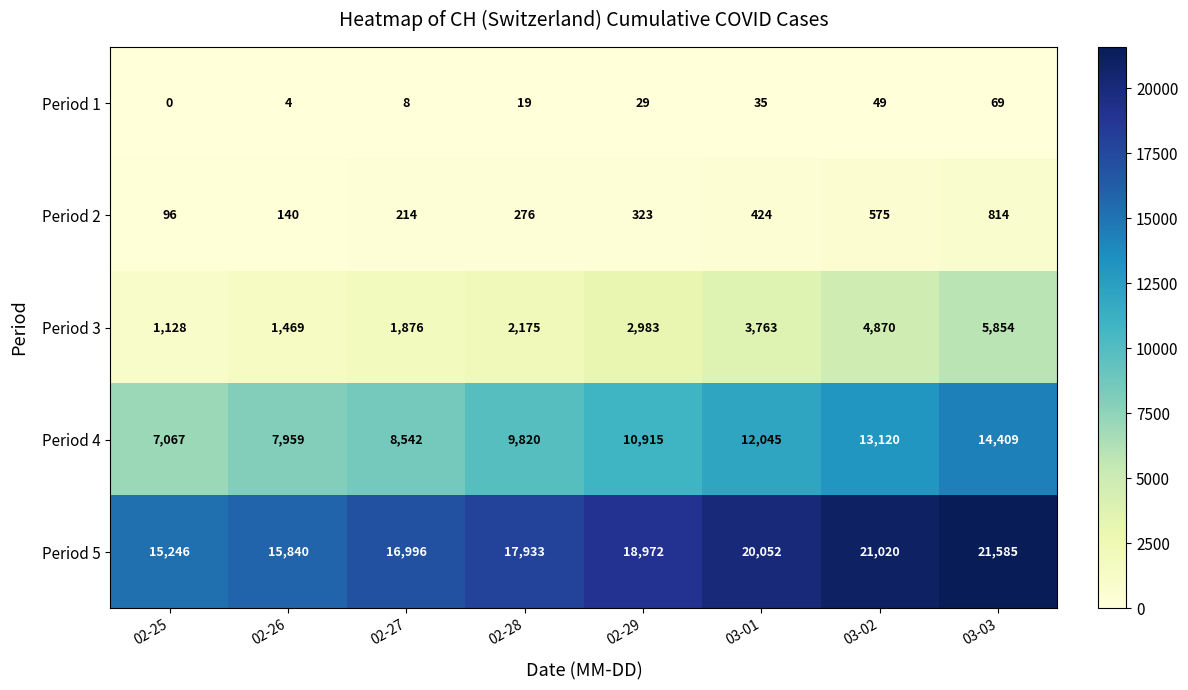

What is the difference between the second highest and minimum values in the Period 1 series?

49